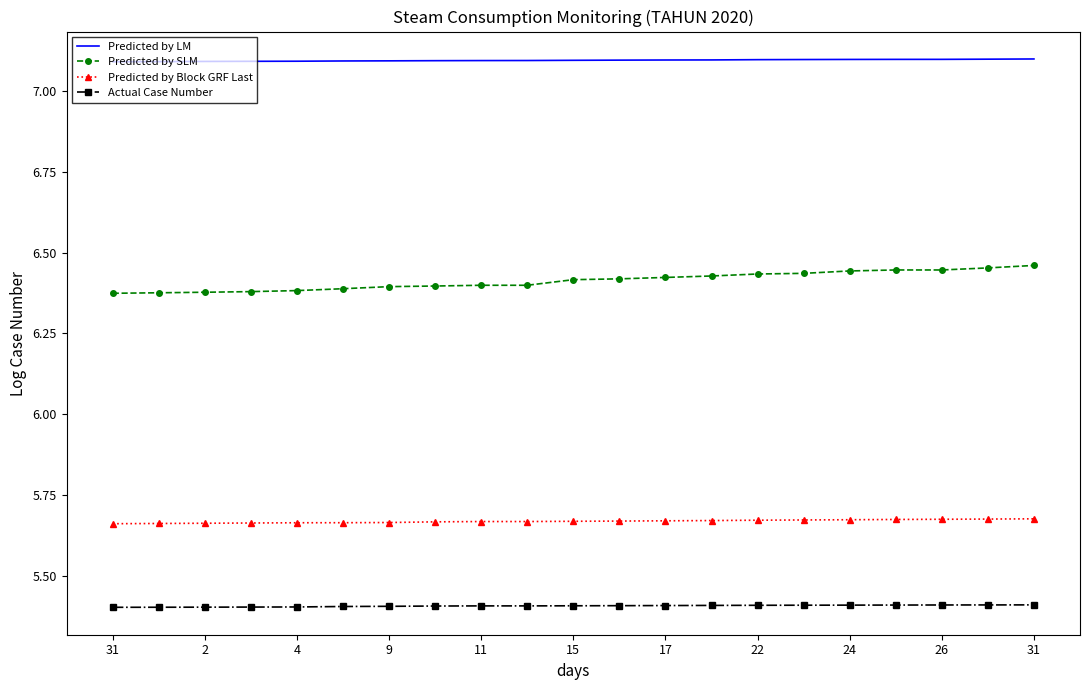

How many distinct data groups are displayed?

4